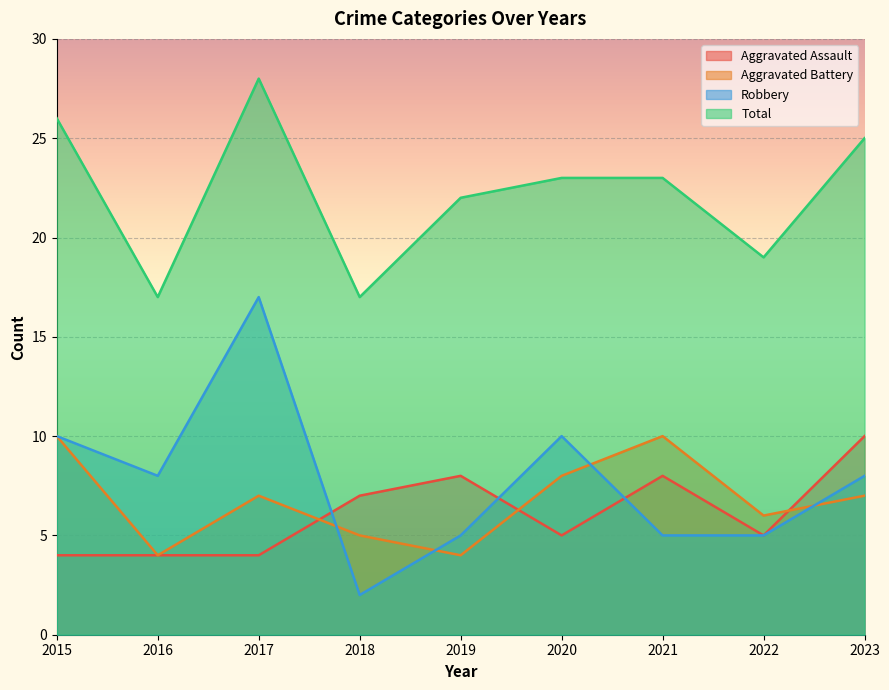

Is the value of Aggravated Assault at 2021 greater than the value of Robbery at 2023?

No